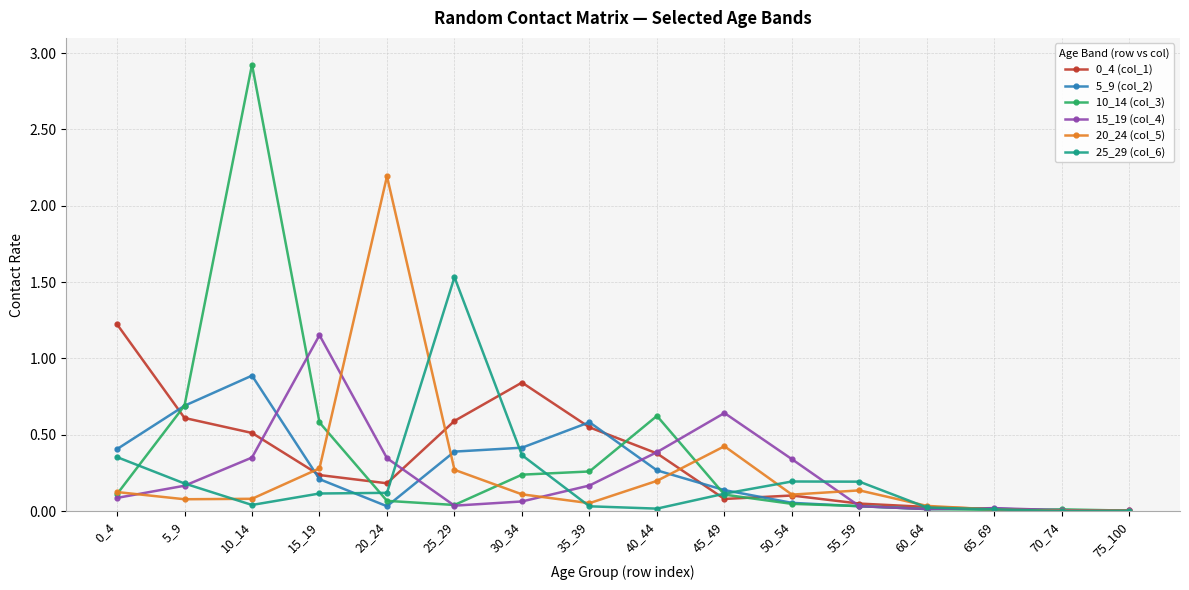

True or false: 0_4 (col_1) has a value of 0.0 at 65_69.

True